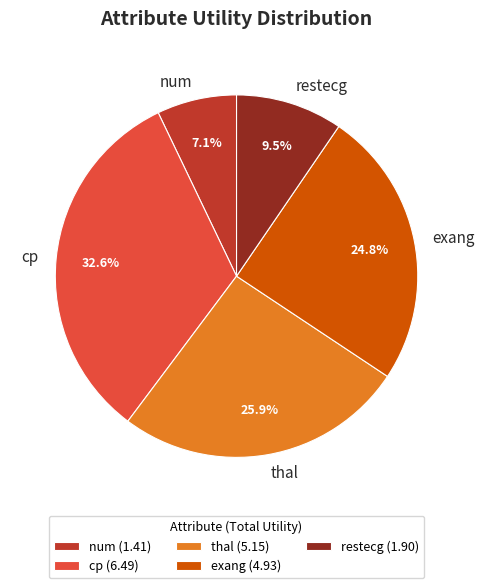

What percentage is the num slice, to the nearest percent?

7%